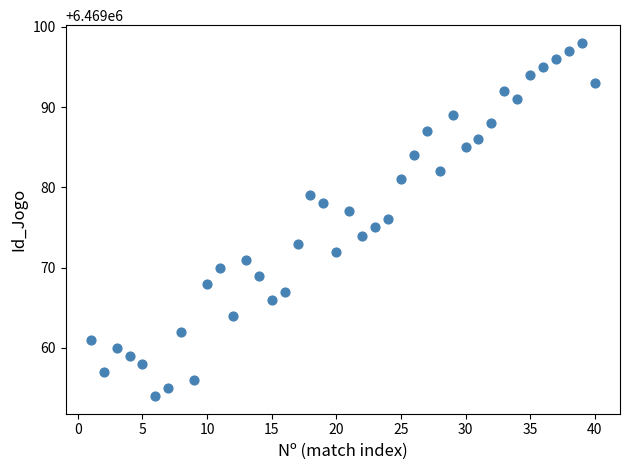

What is the range of Y values (max minus min)?

44